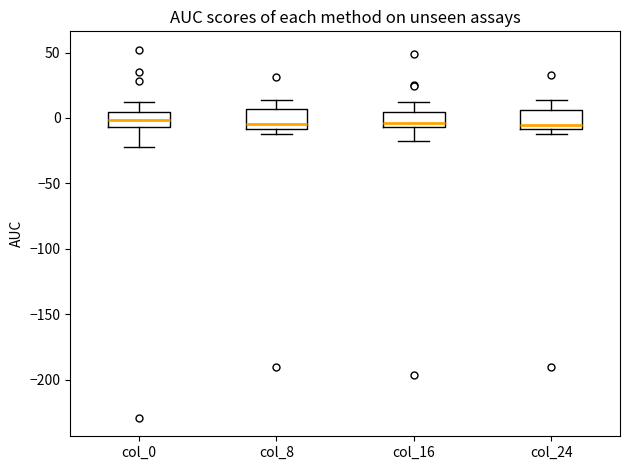

Where is the lower edge of the box for col_16 on the y-axis? The values are not printed on the chart, so give them approximately, as read against the axis.

-5